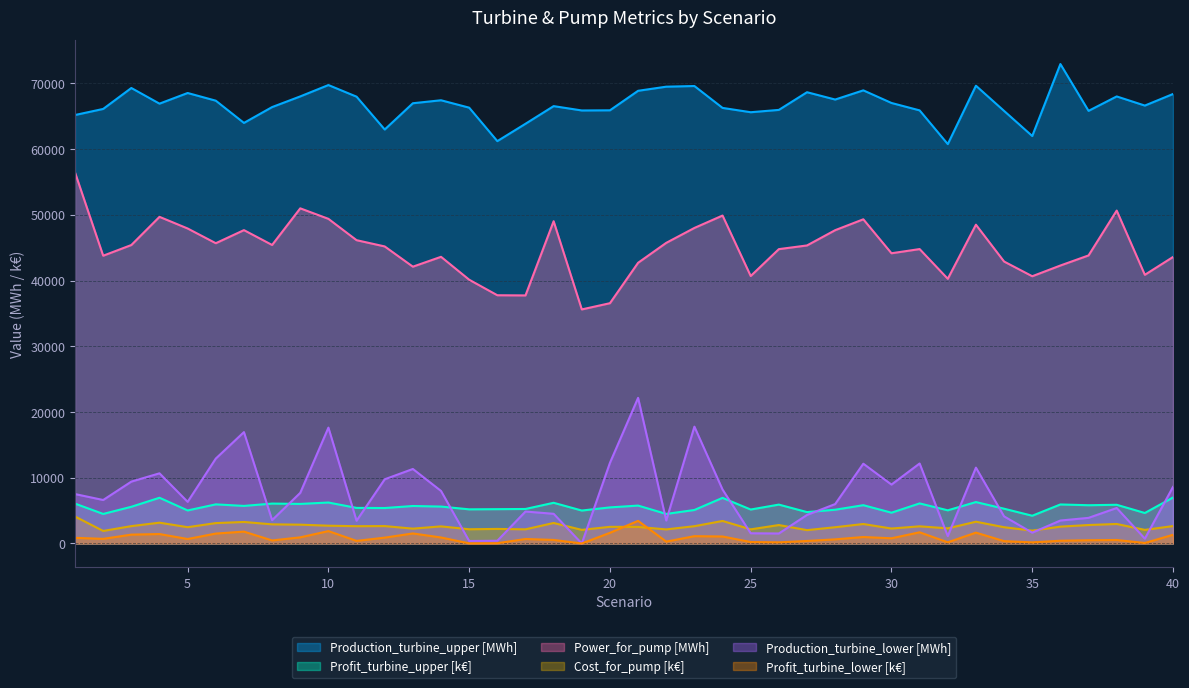

Which series changed the most between 4 and 23?

Production_turbine_lower [MWh]